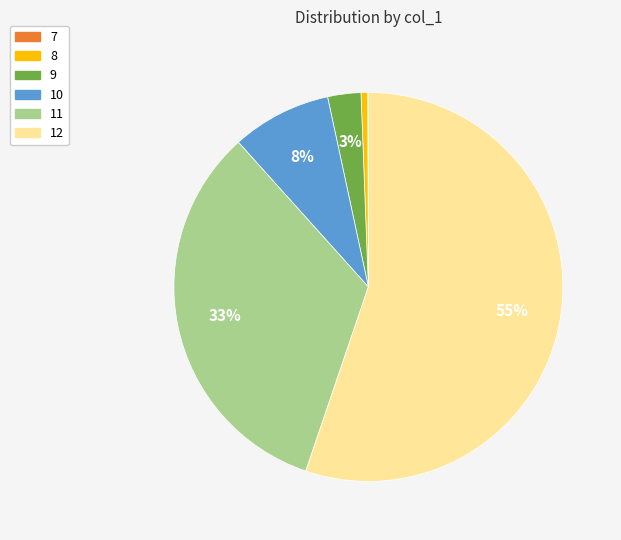

Is there a majority slice in this chart?

Yes